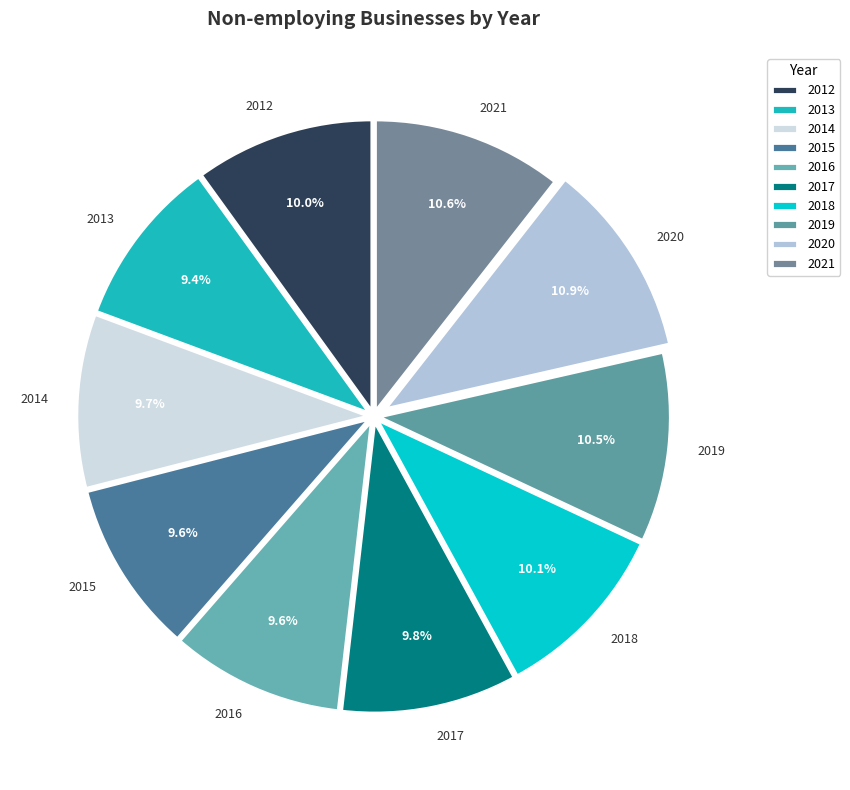

Does 2018 account for over 50% of the chart?

No